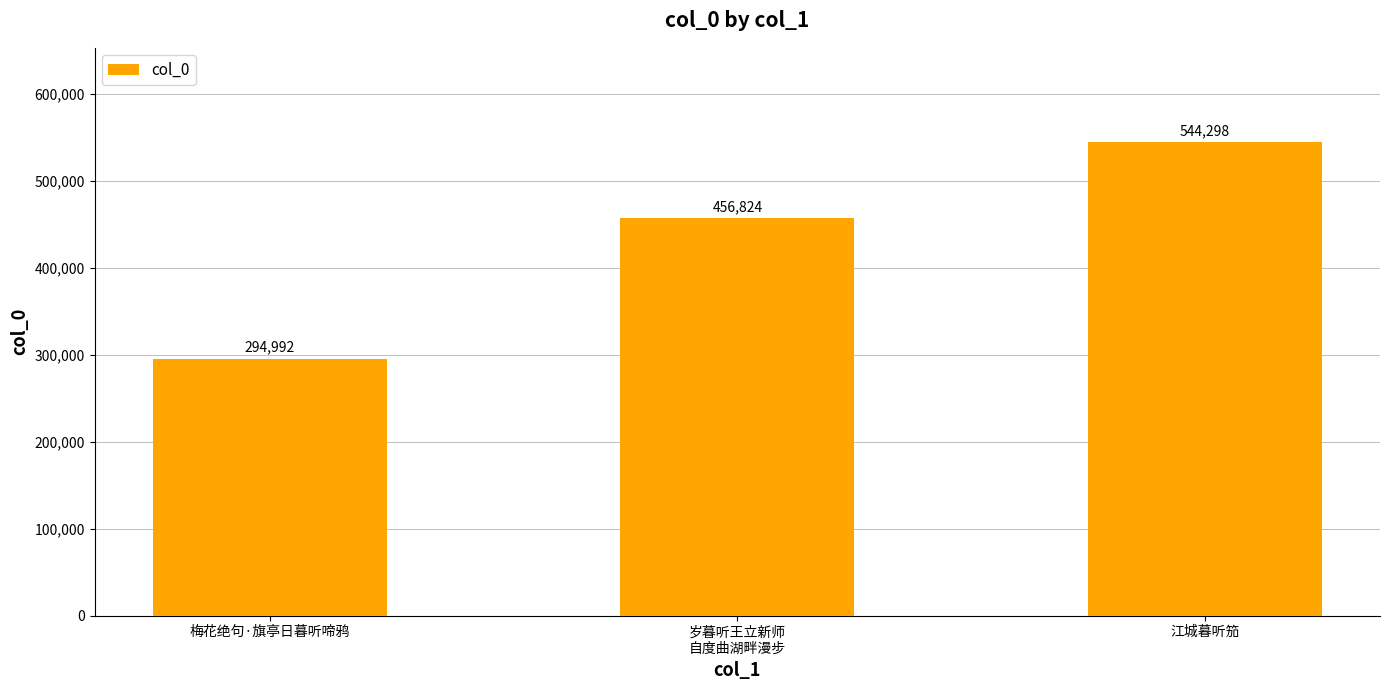

What position from the left is 岁暮听王立新师
自度曲湖畔漫步?

2